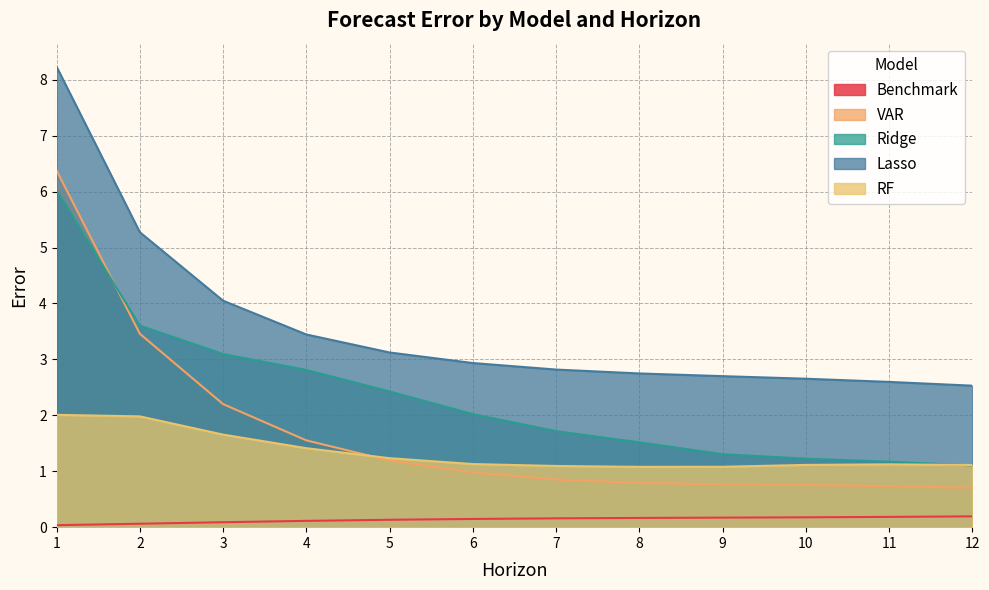

What is the difference between the highest and lowest values at 4?

3.3